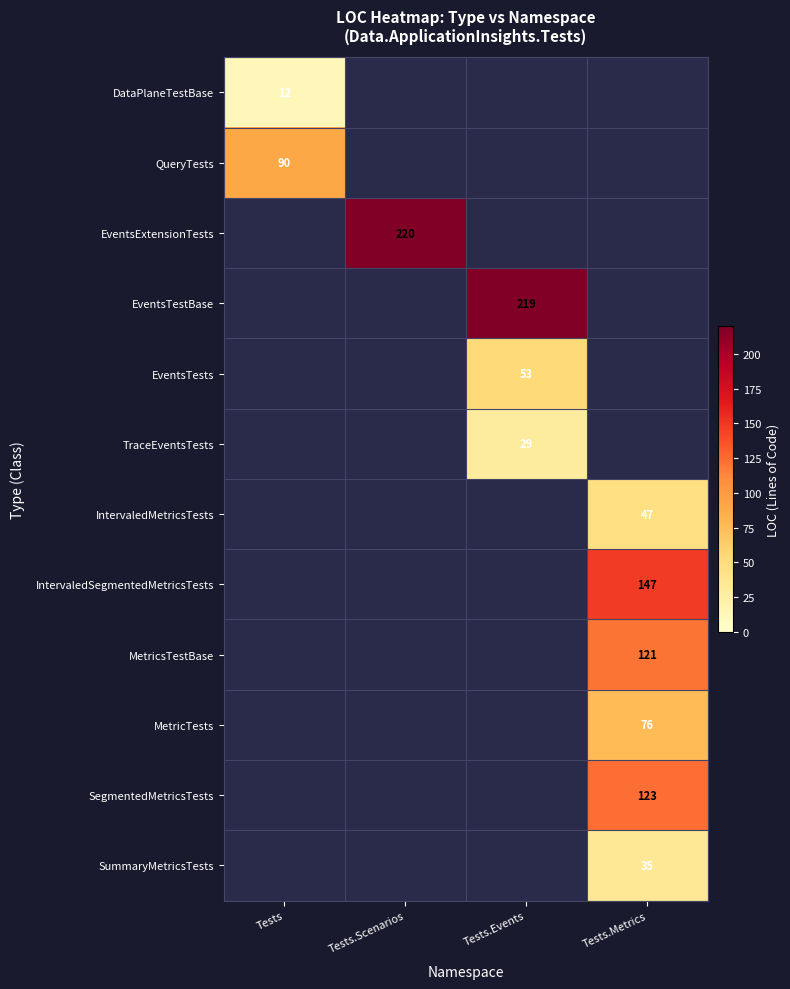

True or false: EventsExtensionTests has a value of 220 at Tests.Scenarios.

True